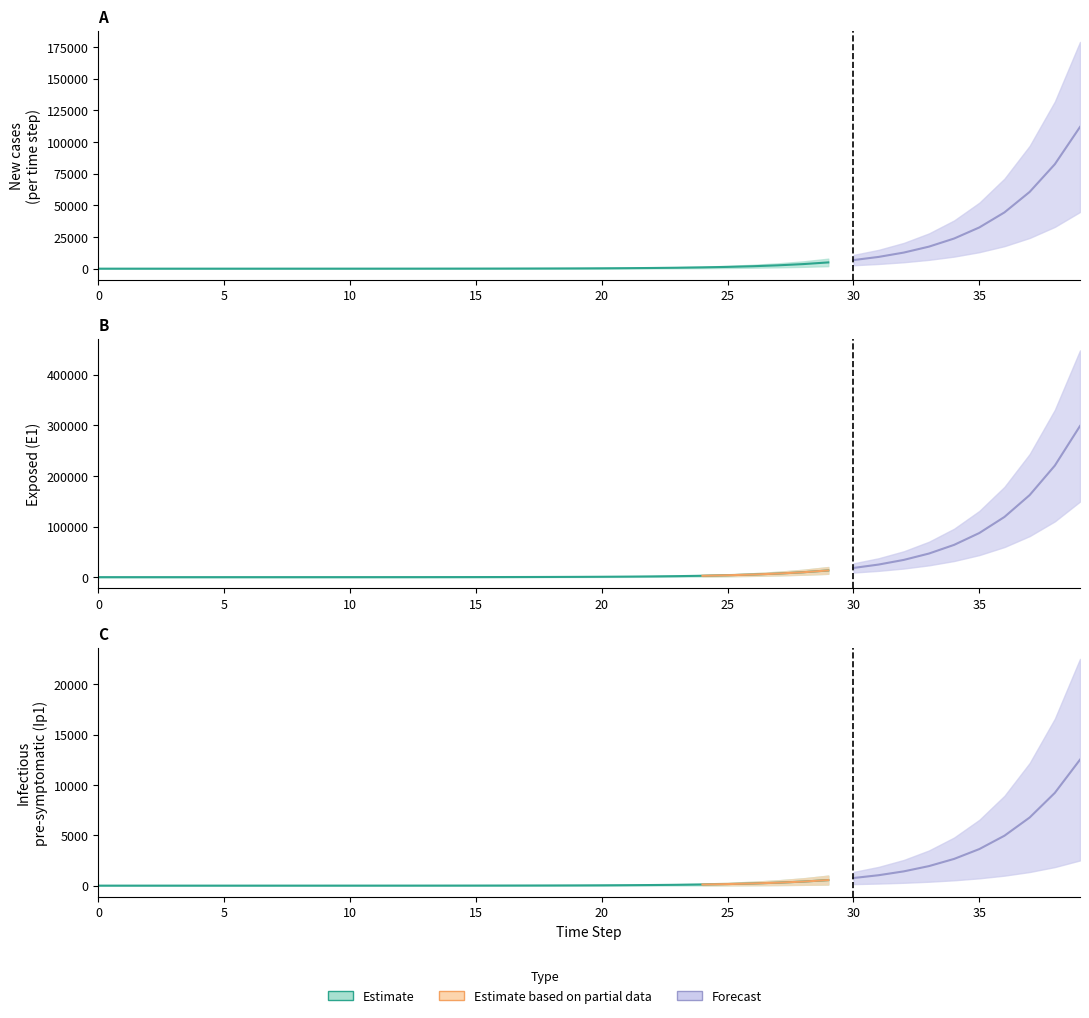

Rank the categories by E1 value from highest to lowest.

39, 38, 37, 36, 35, 34, 33, 32, 31, 30, 29, 28, 27, 26, 25, 24, 23, 22, 21, 20, 19, 18, 17, 16, 15, 14, 13, 12, 11, 10, 9, 8, 7, 6, 5, 4, 3, 2, 1, 0